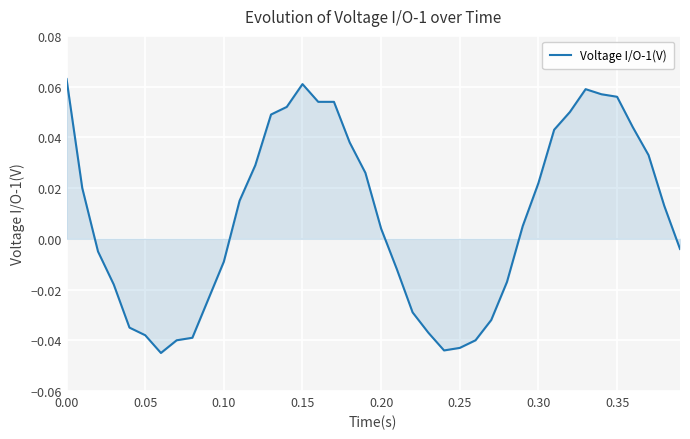

How many interior local peaks (higher than both neighbors) does the data have?

2